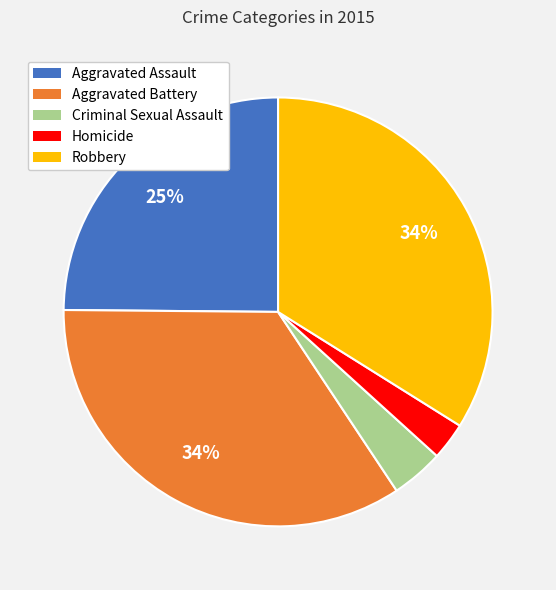

True or false: Homicide accounts for 3% of the total.

True